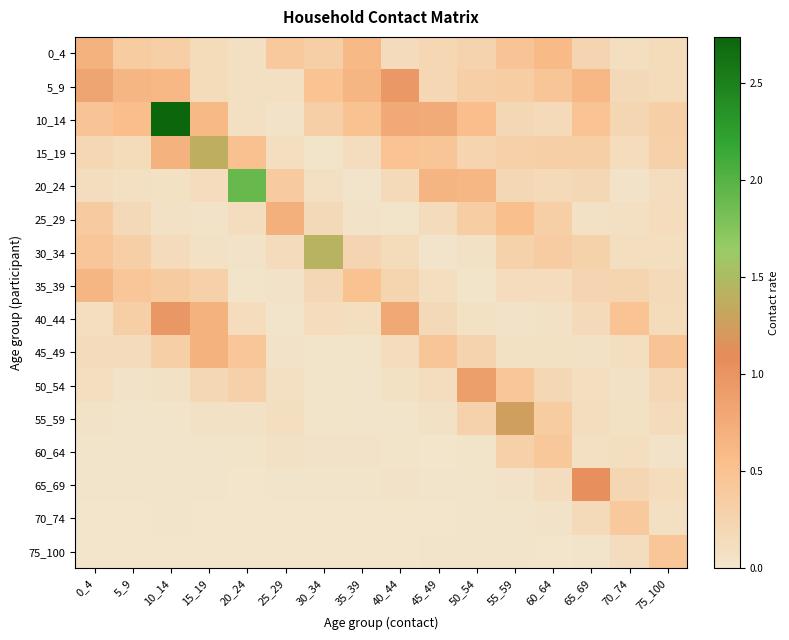

Between 10_14 and 75_100, which is larger?

10_14